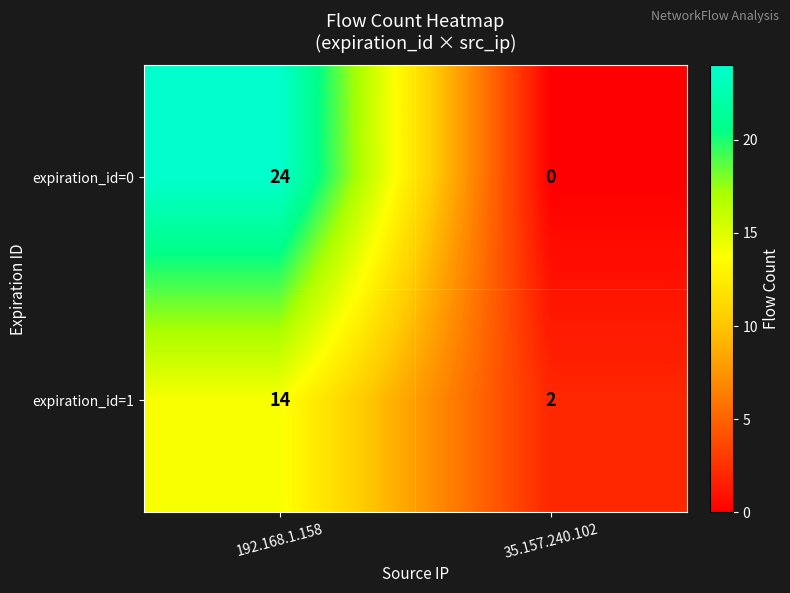

The value of expiration_id=0 at 192.168.1.158 is 36. True or false?

False